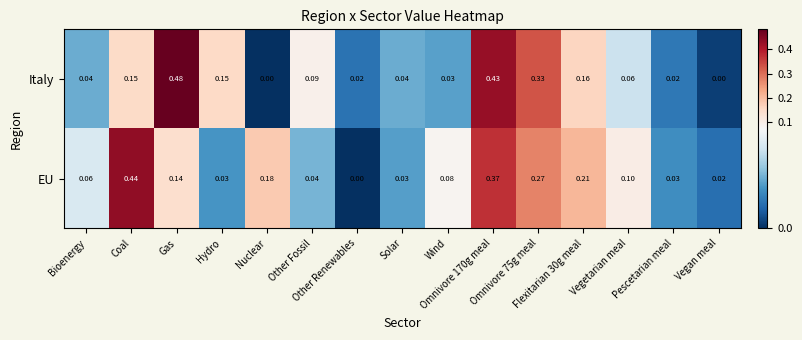

List the series in order of their peak value, lowest first.

EU, Italy